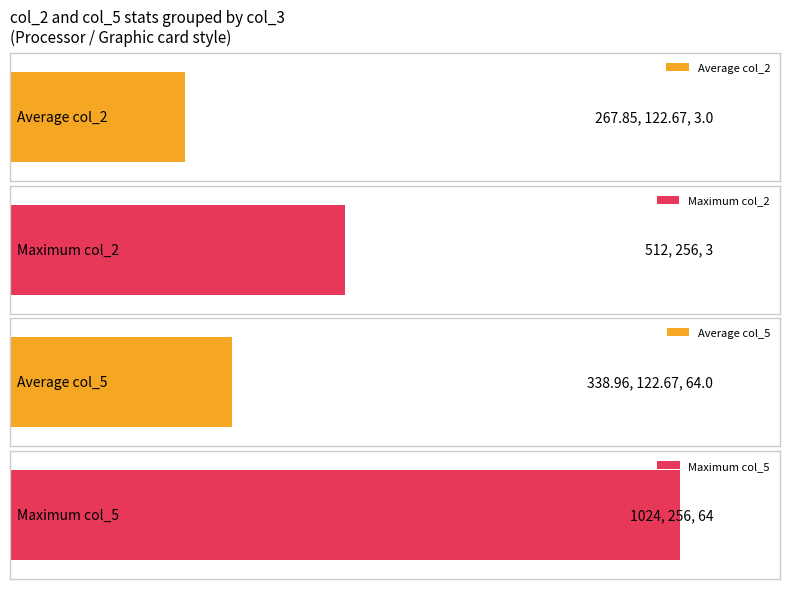

Between 1 and 2, which series saw the biggest shift?

Maximum col_2